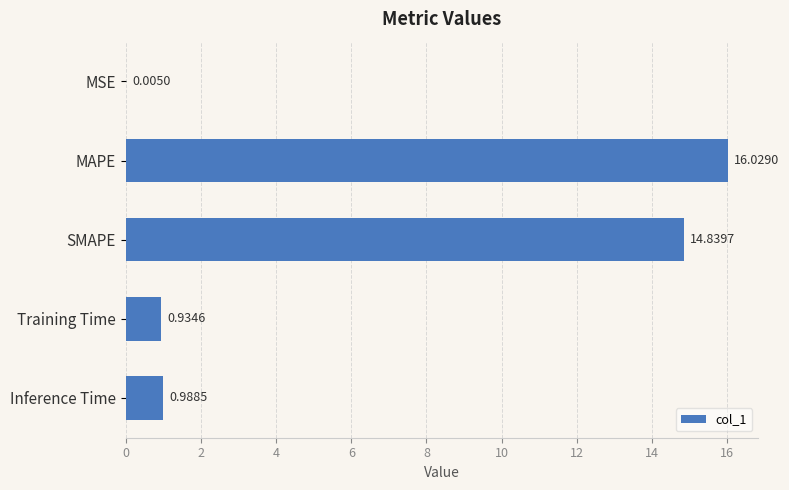

What is the change in value from MAPE to Training Time?

-15.1